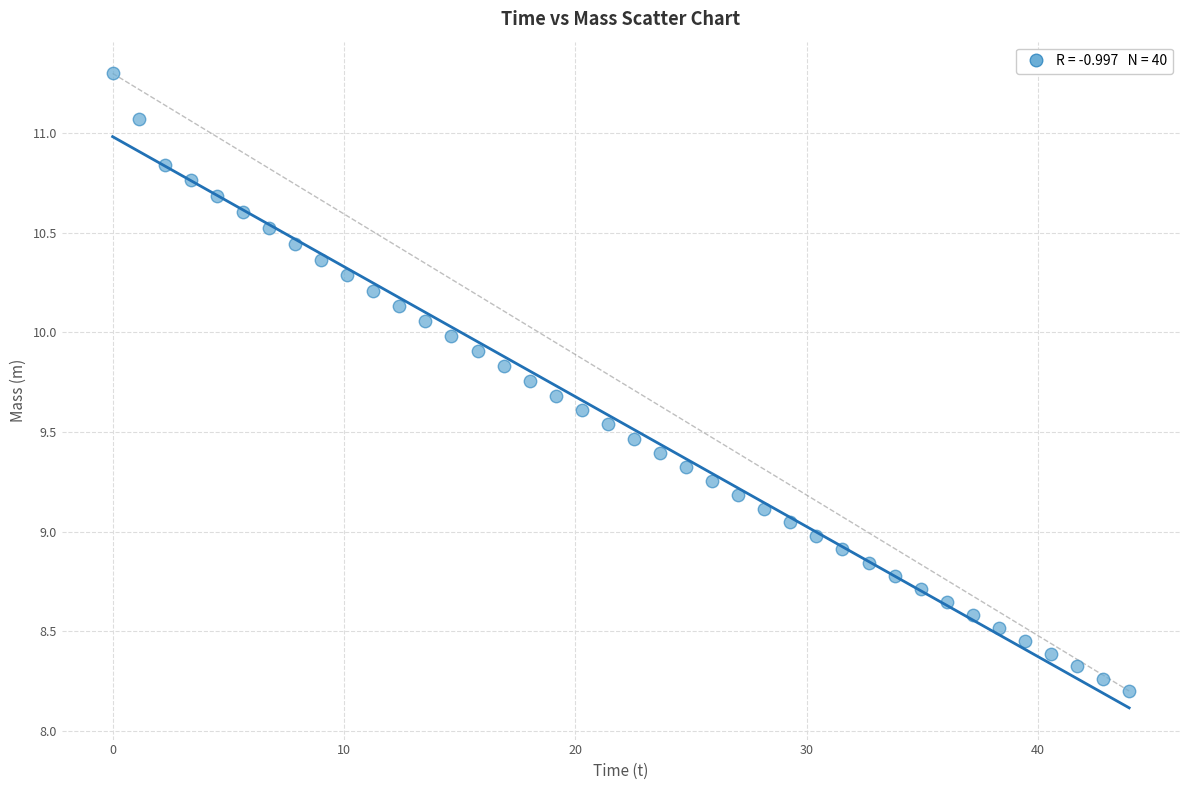

What is the range of Y values (max minus min)?

3.1